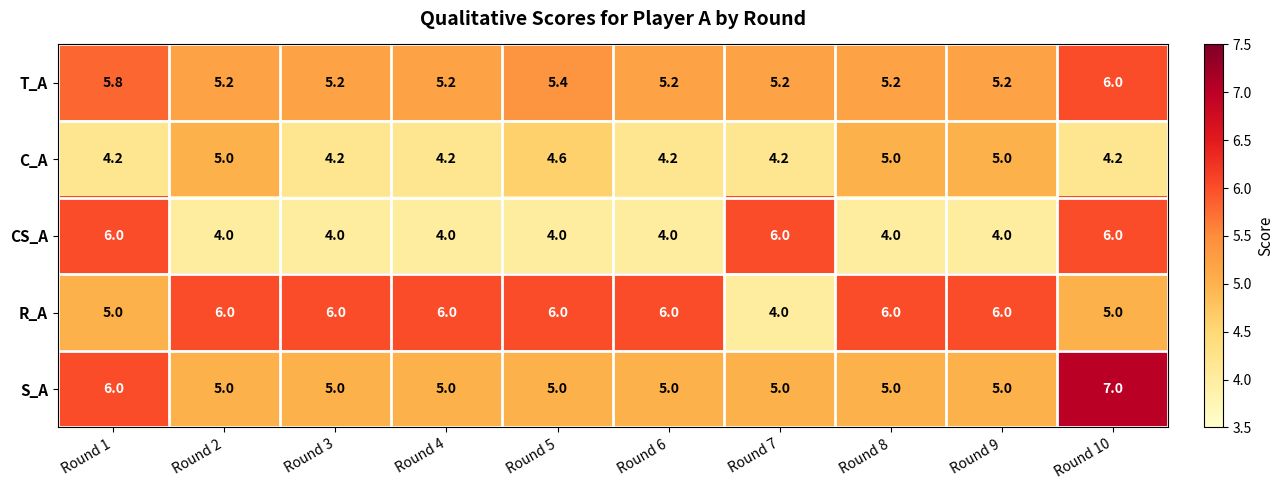

Rank the series at Round 3 from lowest to highest value.

CS_A, C_A, S_A, T_A, R_A